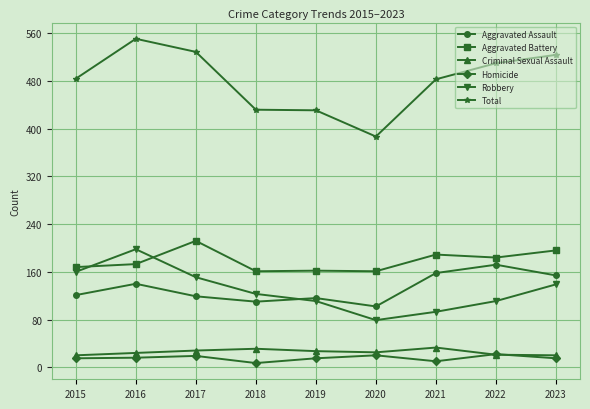

Where is the first local maximum for Aggravated Battery?

2017